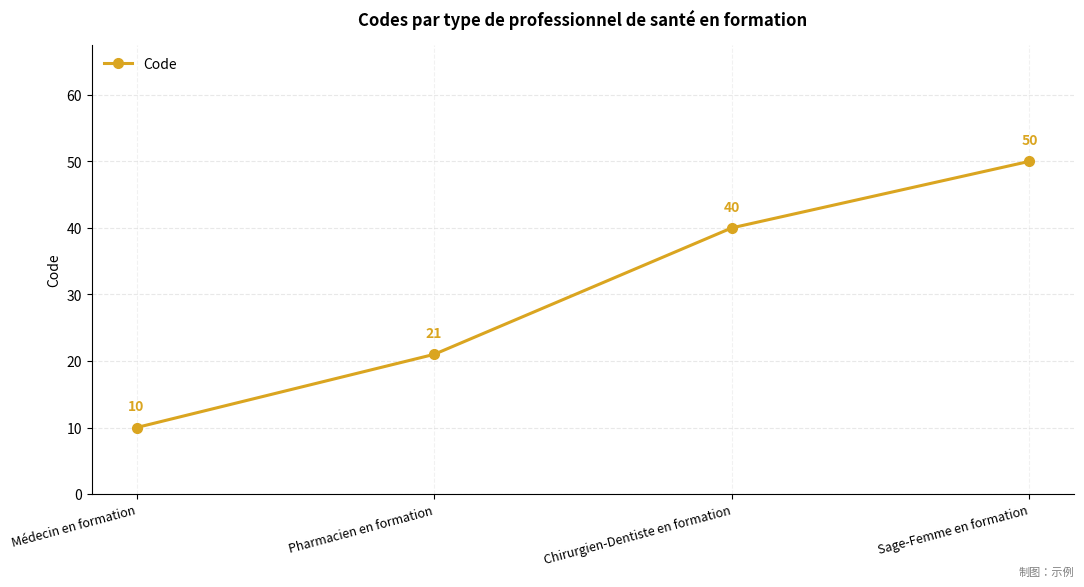

How many values are below 40?

2